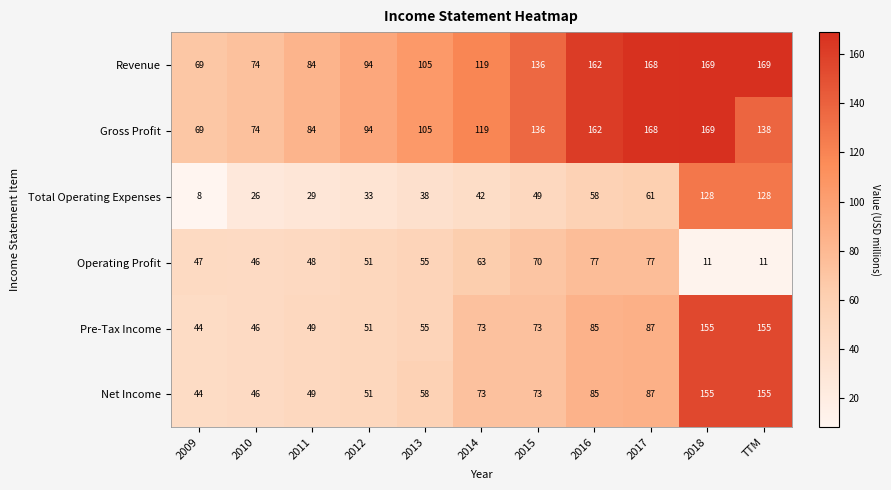

Rank the categories by Gross Profit value from lowest to highest.

2009, 2010, 2011, 2012, 2013, 2014, 2015, TTM, 2016, 2017, 2018